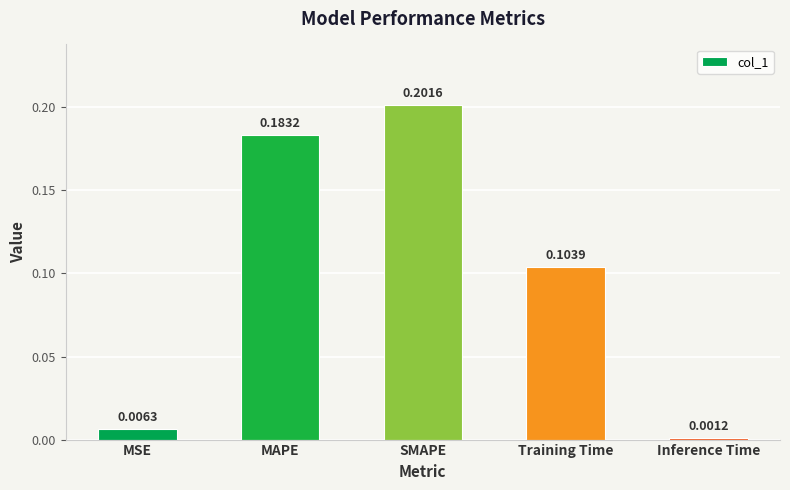

What position from the right is SMAPE?

3